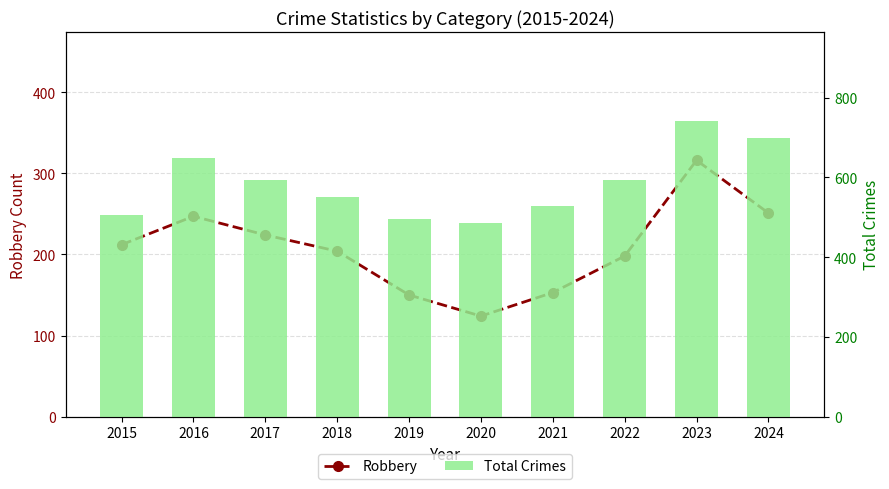

What is the total value across all series at 2015?

717